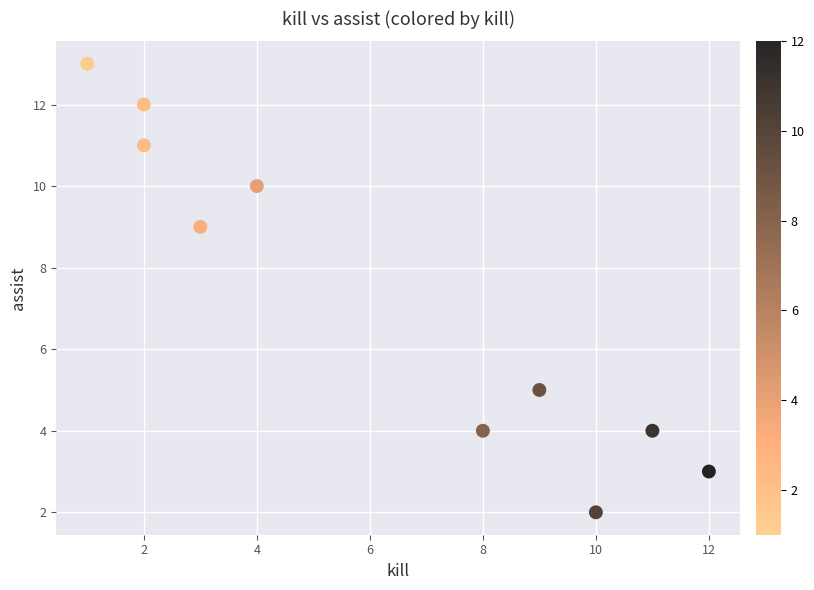

What is the average Y value?

7